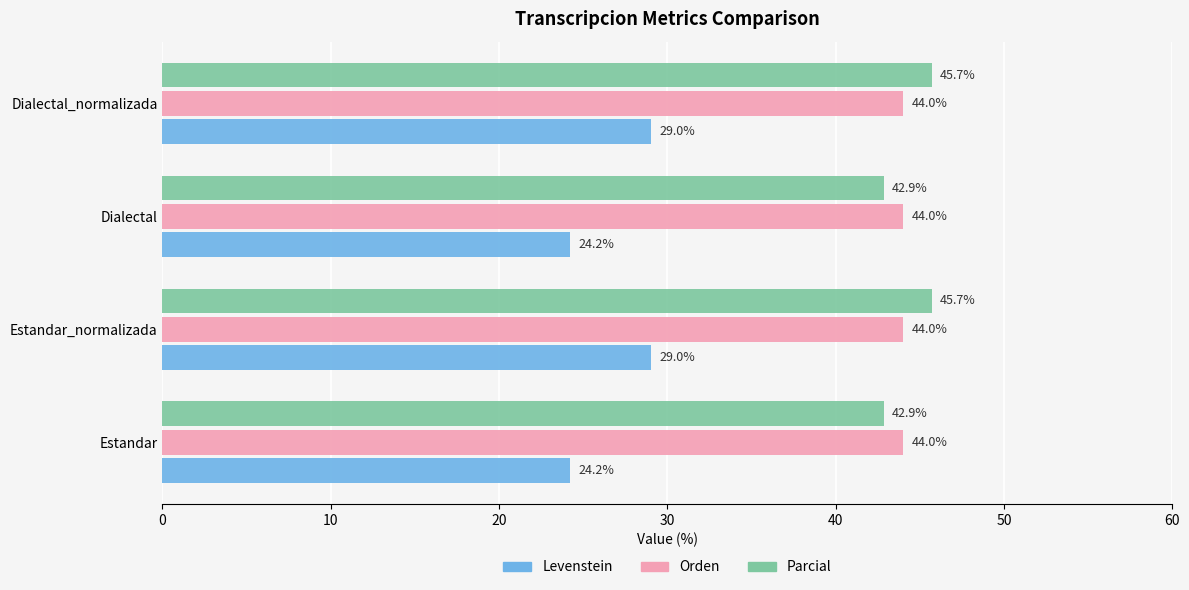

Which series has the widest spread of values?

Levenstein